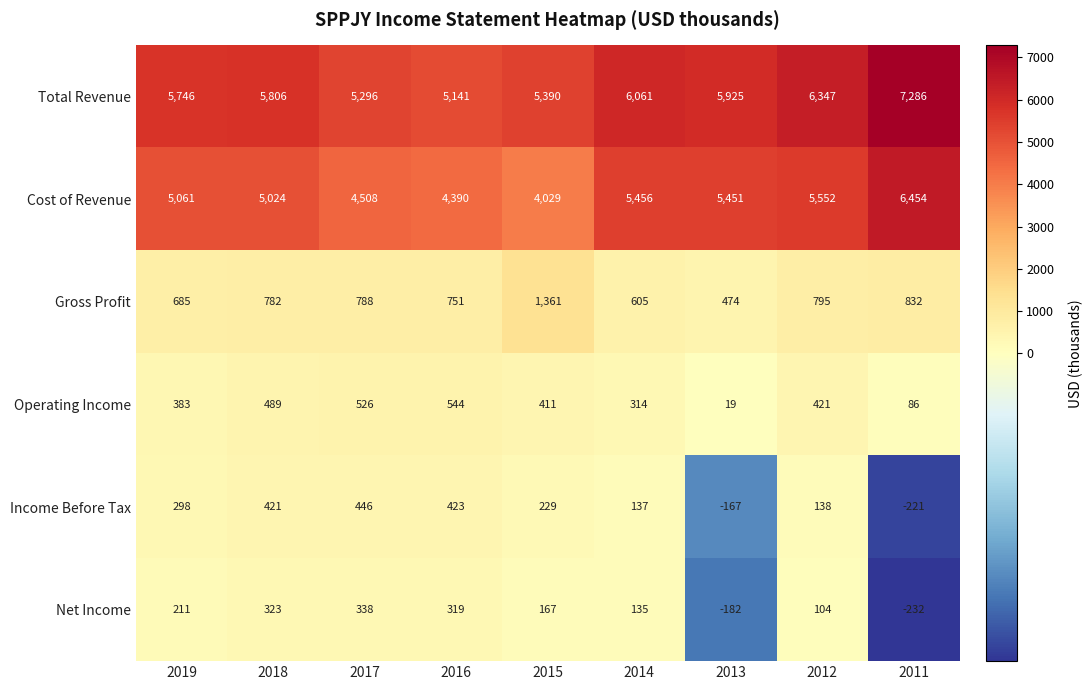

Read the Net Income value at 2017.

338